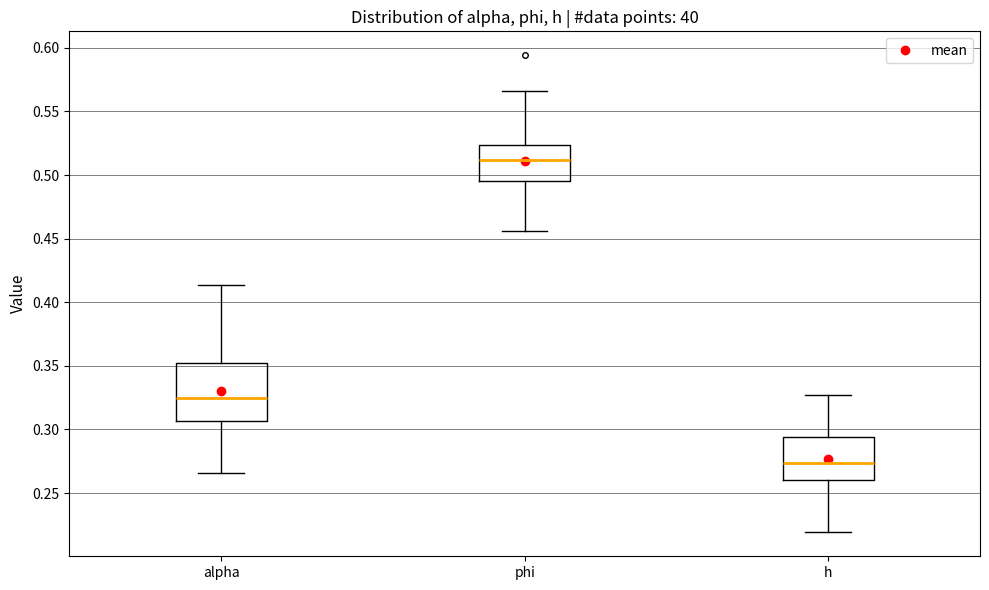

Reading left to right, read every box against the y-axis: the position of its median line, the range the box covers, and the ends of its whiskers. The values are not printed on the chart, so give them approximately, as read against the axis.

alpha: median 0.325, box 0.305 to 0.355, whiskers 0.265 to 0.415
phi: median 0.510, box 0.495 to 0.525, whiskers 0.455 to 0.565
h: median 0.275, box 0.260 to 0.295, whiskers 0.220 to 0.325